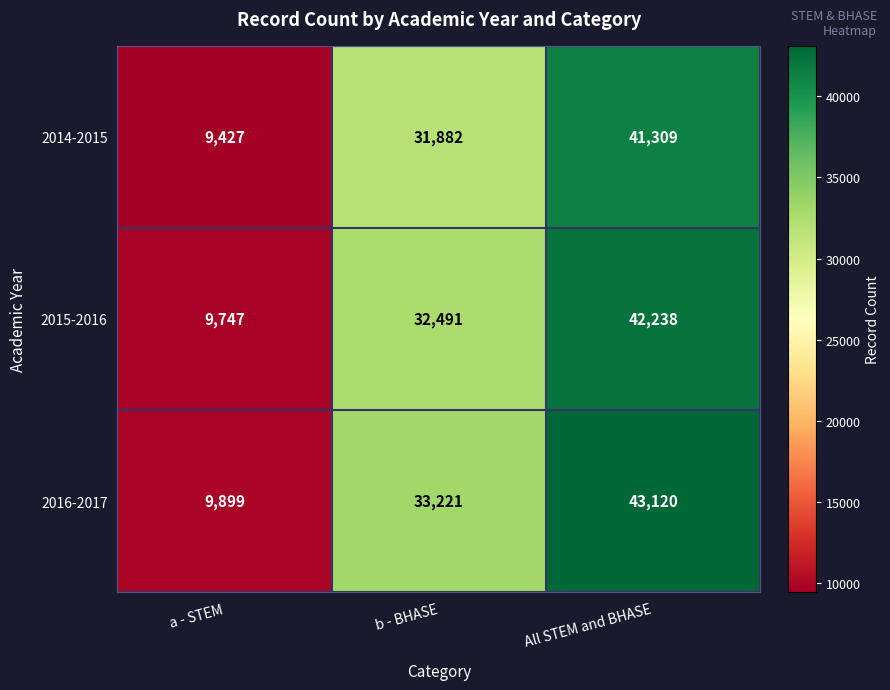

How many categories are shown in the chart?

3